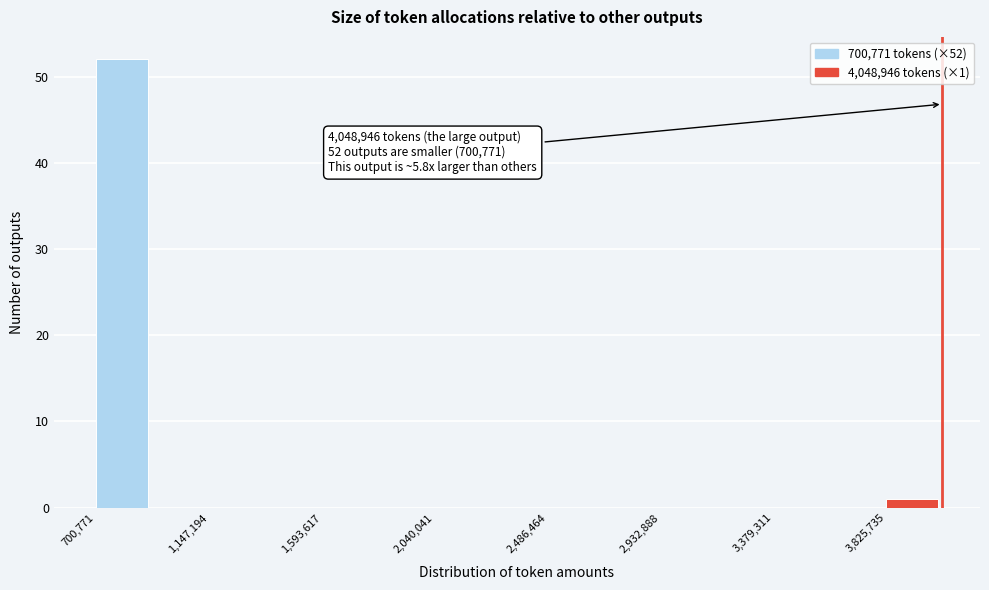

Which range on the x-axis has the tallest bar?

700000 to 900000